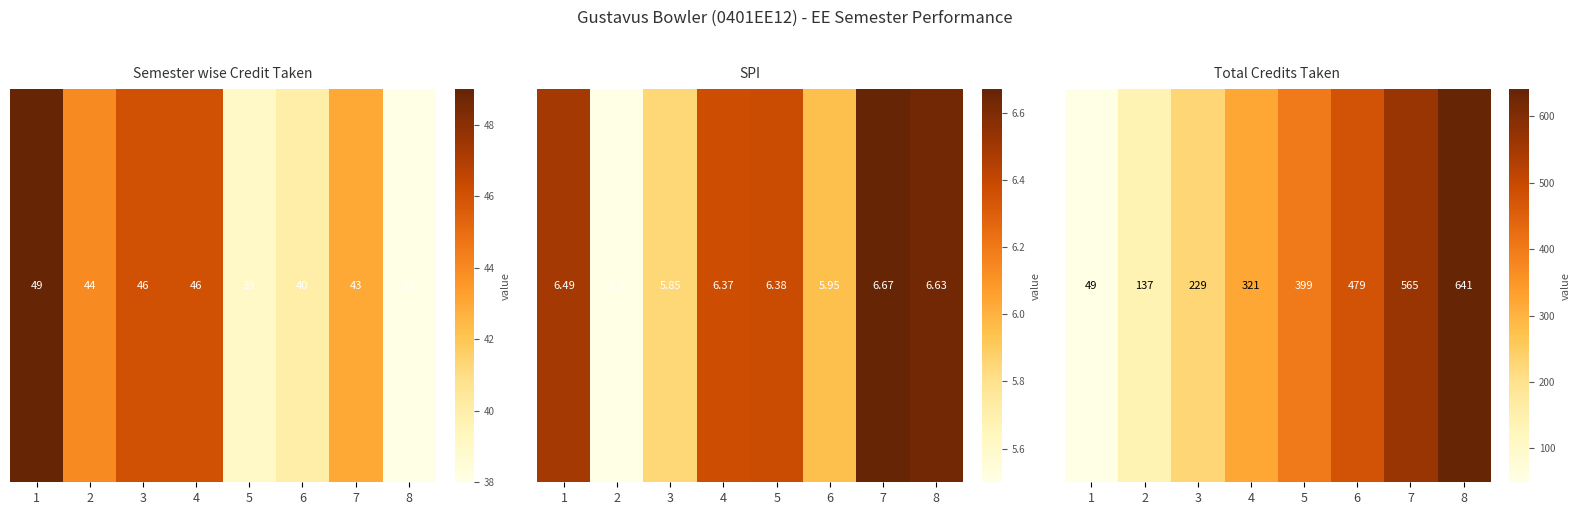

Is it true that the value at 6 is 479?

True